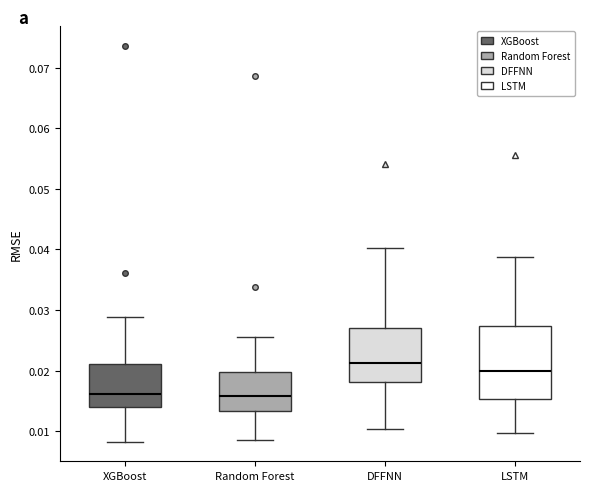

Reading left to right, read every box against the y-axis: the position of its median line, the range the box covers, and the ends of its whiskers. The values are not printed on the chart, so give them approximately, as read against the axis.

XGBoost: median 0.016, box 0.014 to 0.021, whiskers 0.008 to 0.029
Random Forest: median 0.016, box 0.013 to 0.020, whiskers 0.009 to 0.026
DFFNN: median 0.021, box 0.018 to 0.027, whiskers 0.010 to 0.040
LSTM: median 0.020, box 0.015 to 0.027, whiskers 0.010 to 0.039